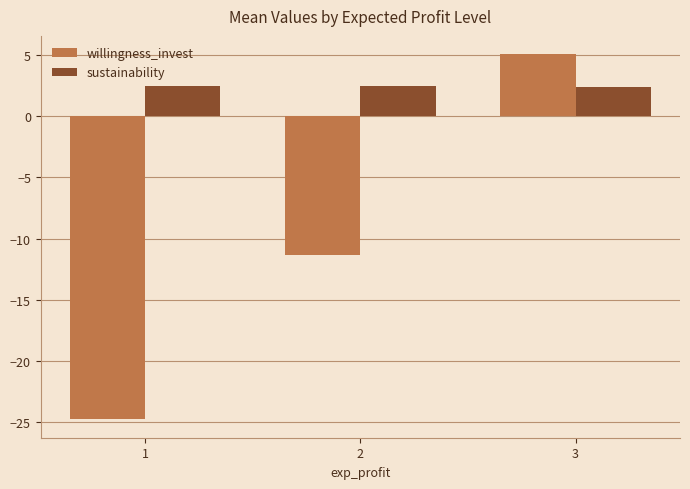

True or false: willingness_invest has a value of -24.8 at 1.

True